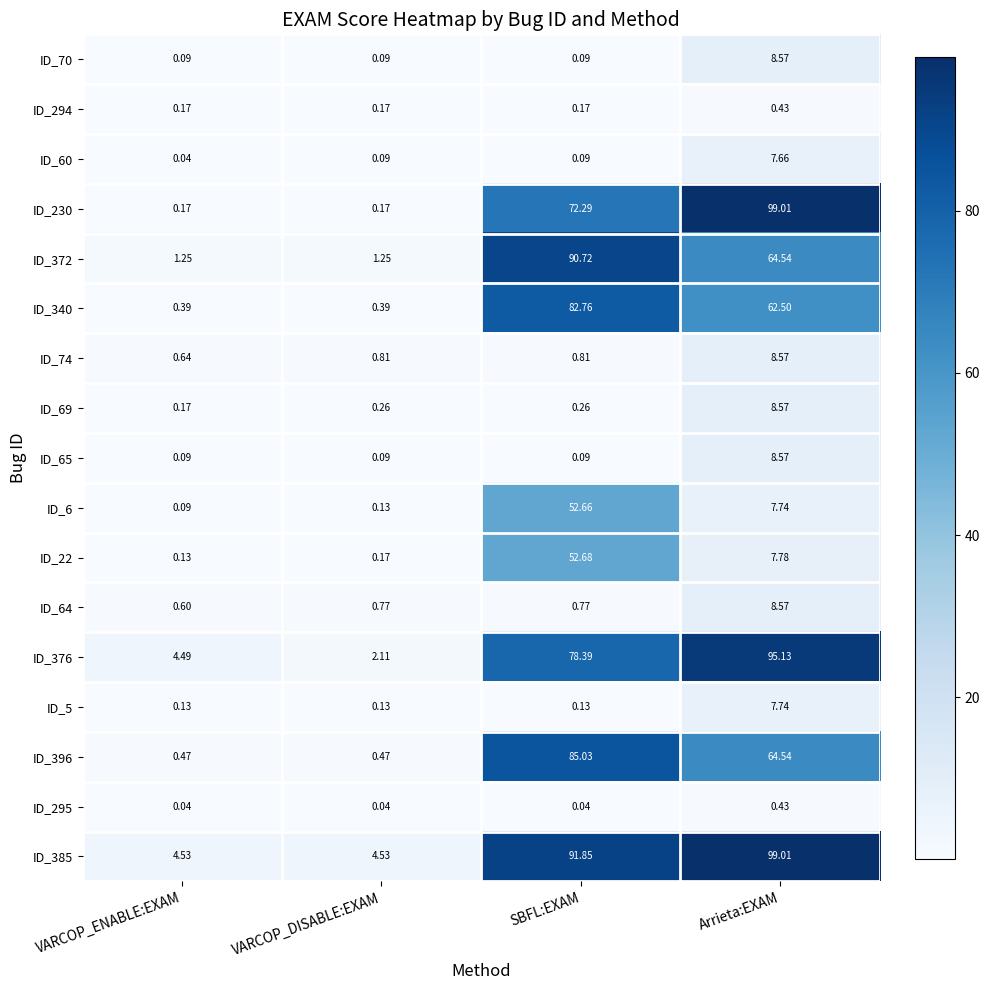

What is the difference between the highest and lowest values at SBFL:EXAM?

91.8